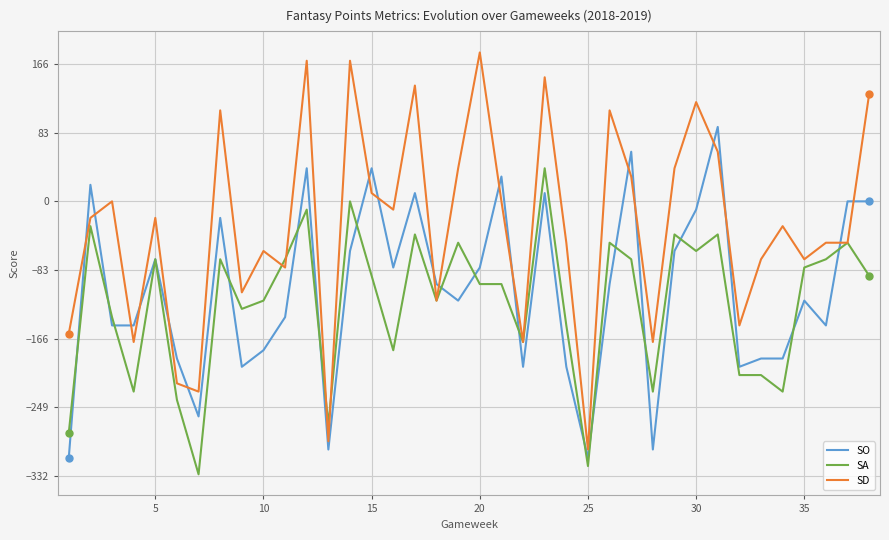

True or false: SO and SD intersect in this chart.

True